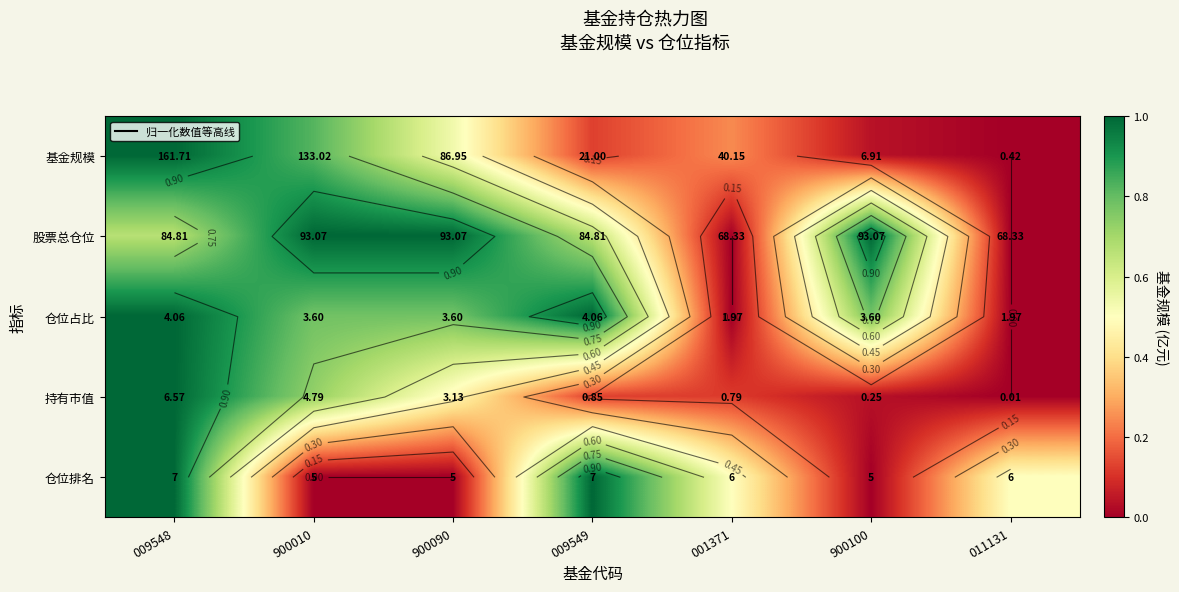

Is the value of 基金规模 at 900010 greater than the value of 持有市值 at 009549?

Yes